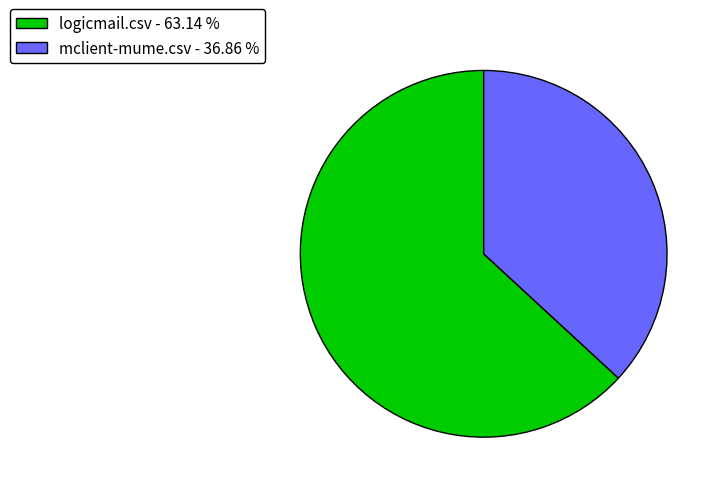

Does mclient-mume.csv - 36.86 % account for over 50% of the chart?

No